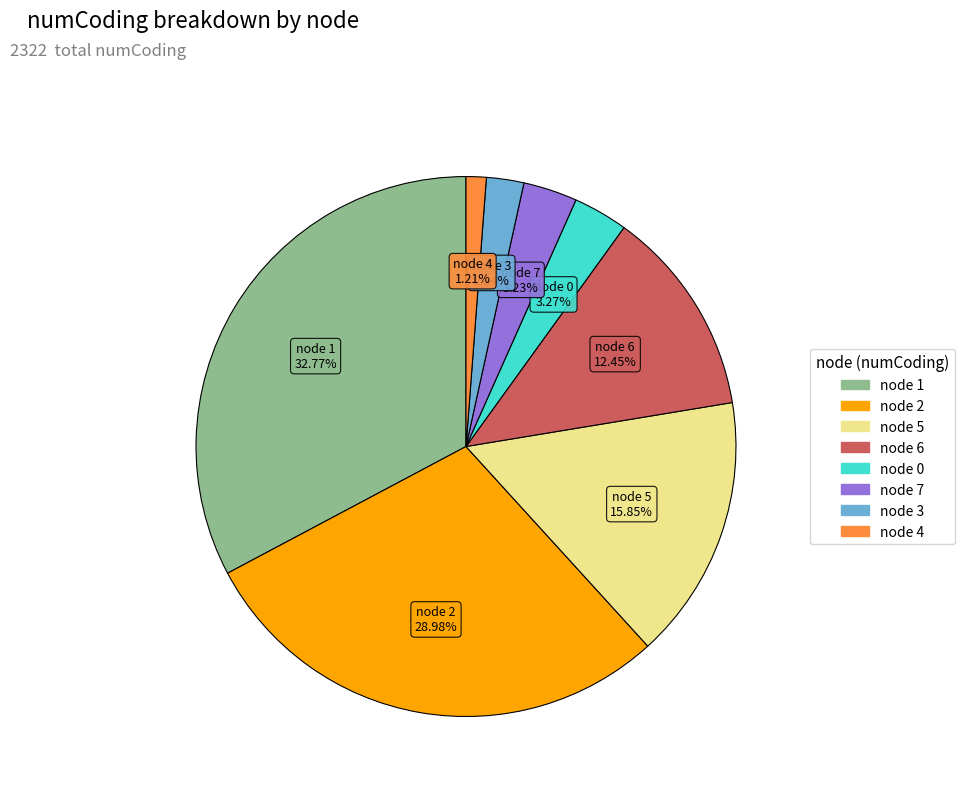

Count the number of slices in the pie.

8